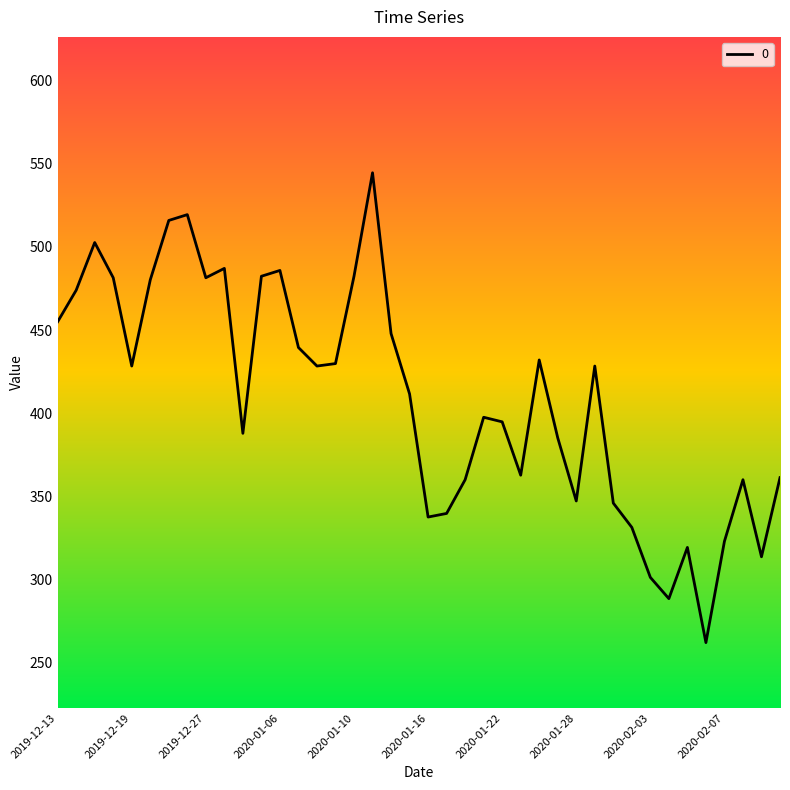

Count the number of data series in this chart.

1